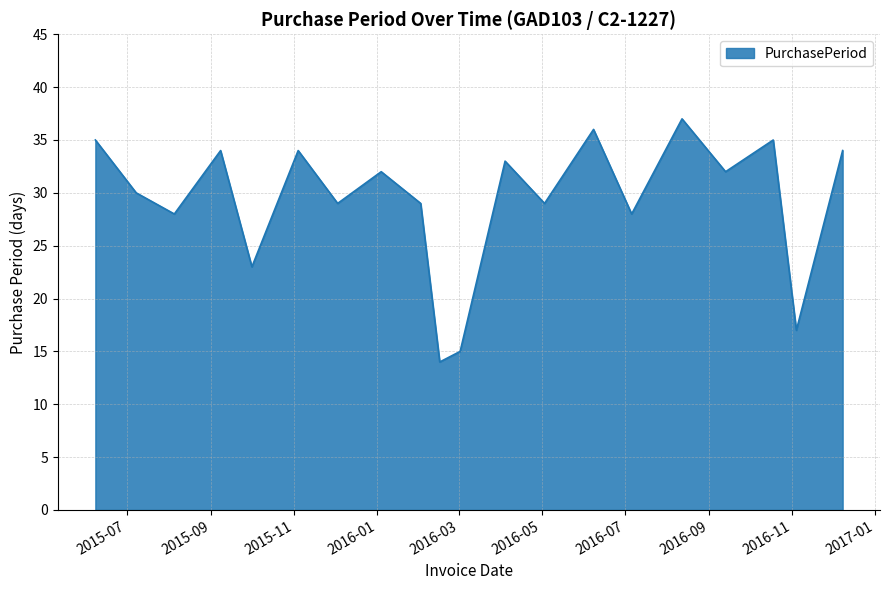

What is the difference between the maximum and minimum values?

23